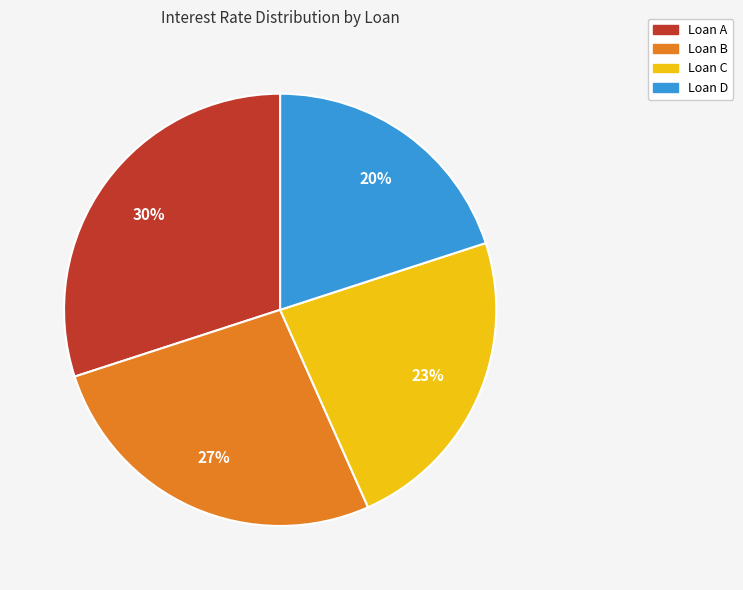

True or false: Loan B accounts for 27% of the total.

True